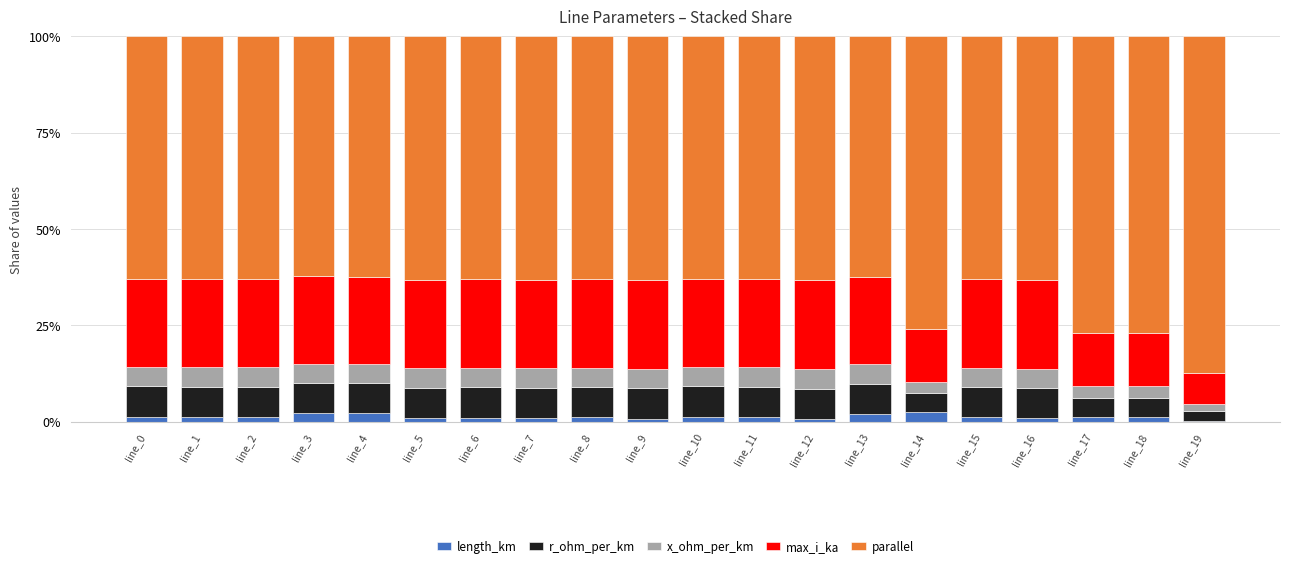

The length_km series shows 0.9 at line_5. True or false?

True